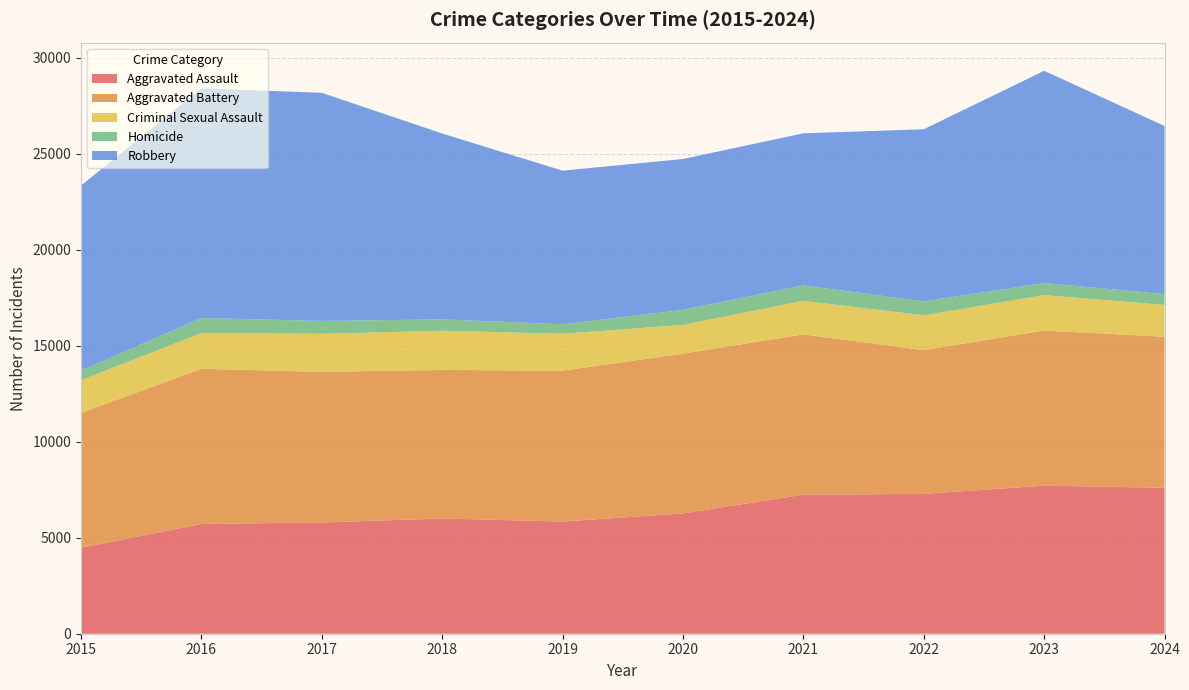

Reading left to right, list all the values displayed in this chart.

Aggravated Assault: 4480	5713	5793	6002	5841	6265	7242	7280	7712	7601
Aggravated Battery: 7019	8085	7845	7735	7858	8321	8347	7491	8078	7865
Criminal Sexual Assault: 1705	1856	1979	2042	1920	1494	1746	1811	1846	1654
Homicide: 496	786	672	588	499	787	804	725	626	564
Robbery: 9638	11960	11880	9681	7995	7855	7920	8963	11053	8756